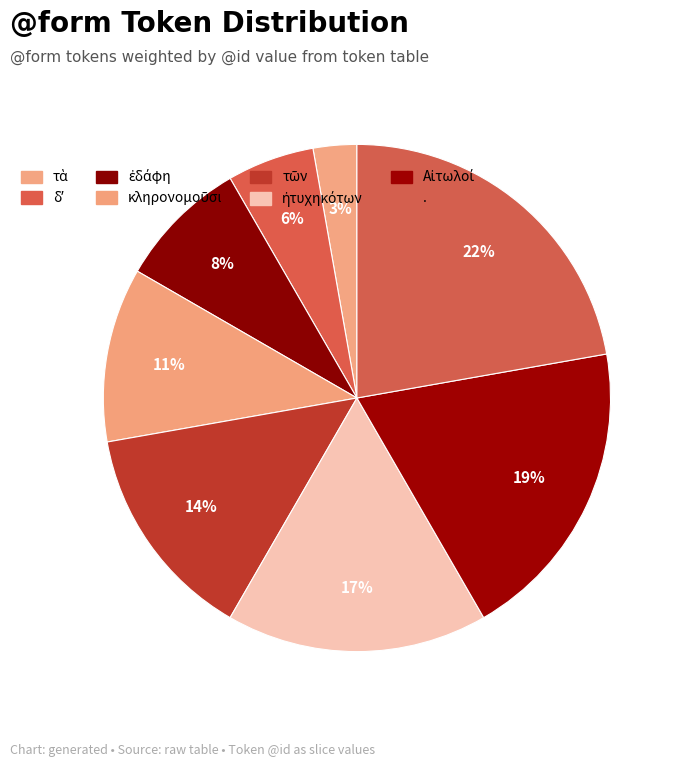

What is the smallest slice in the pie chart?

τὰ